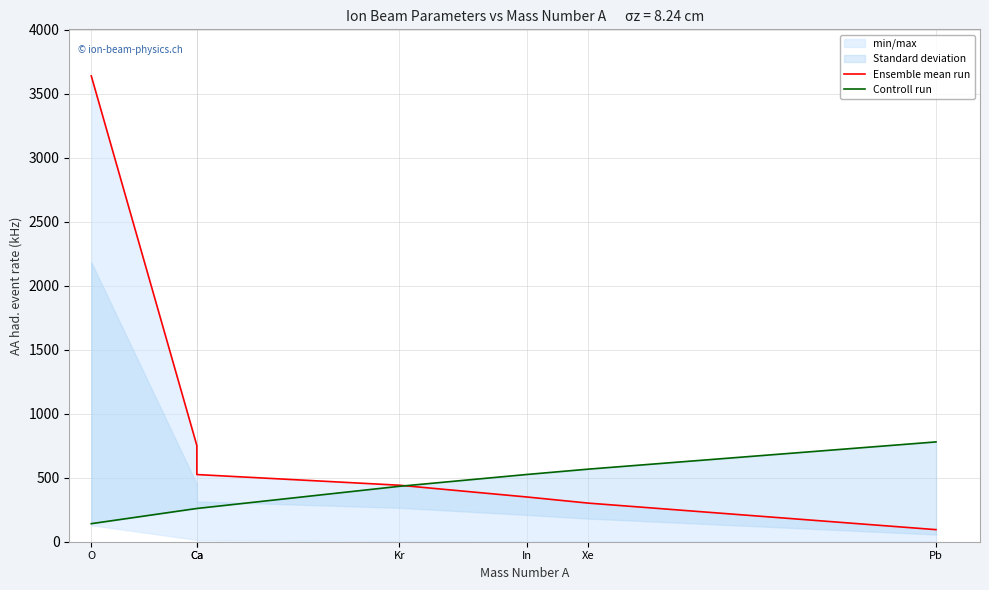

At Xe, list the series in order from largest to smallest.

Controll run, Ensemble mean run